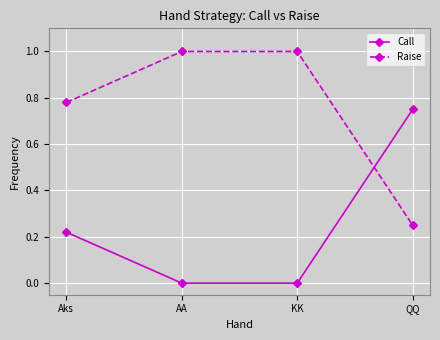

List the series in order of their overall mean, highest first.

Raise, Call